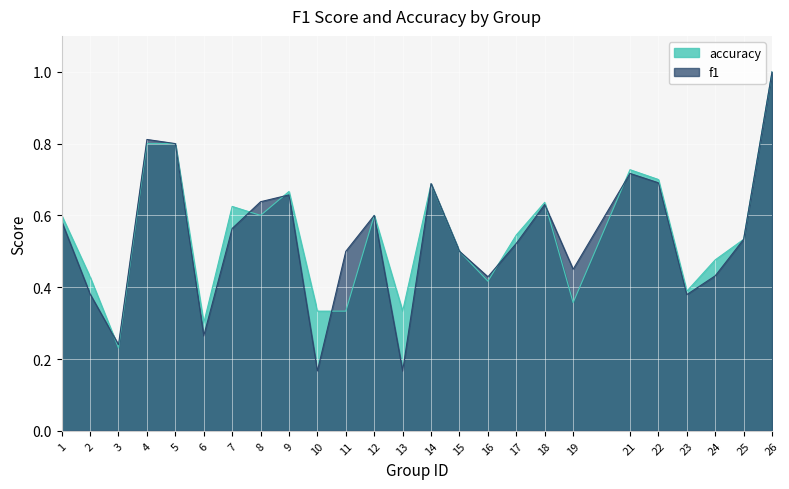

Between 5 and 8, which series saw the biggest shift?

accuracy